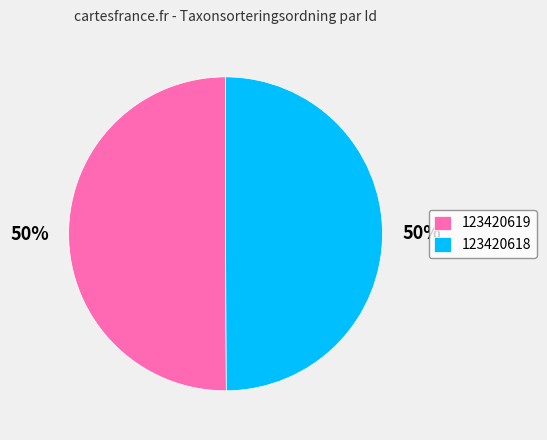

Approximately how many times larger is the value at 123420619 compared to 123420618?

1.0